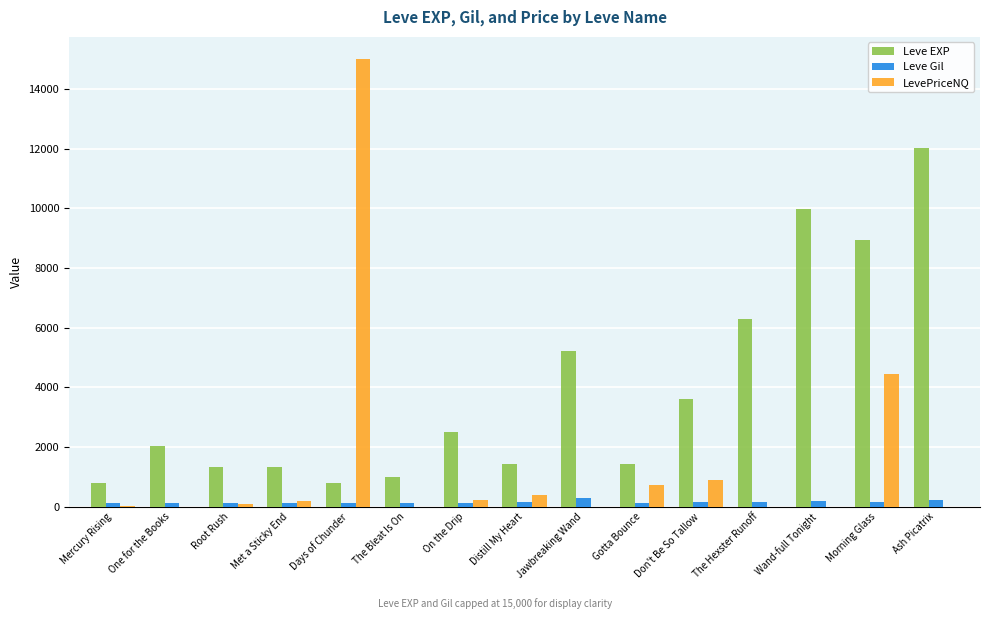

What is the maximum value for LevePriceNQ?

15000.0